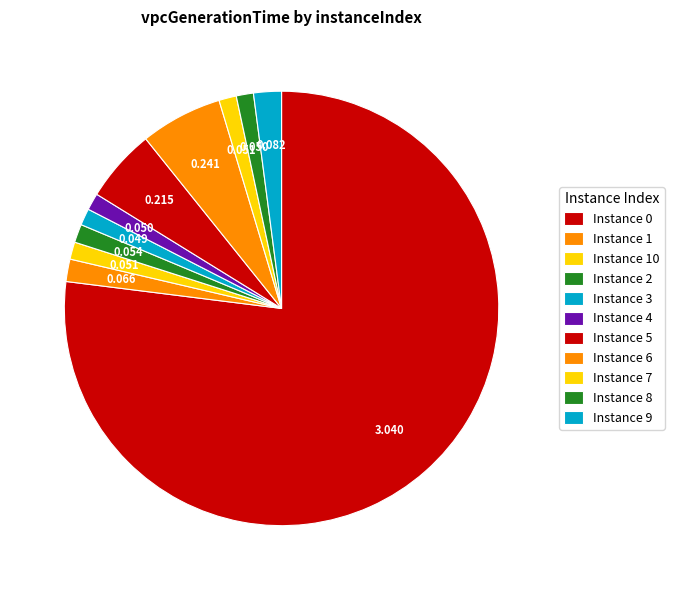

How many segments does this pie chart have?

11